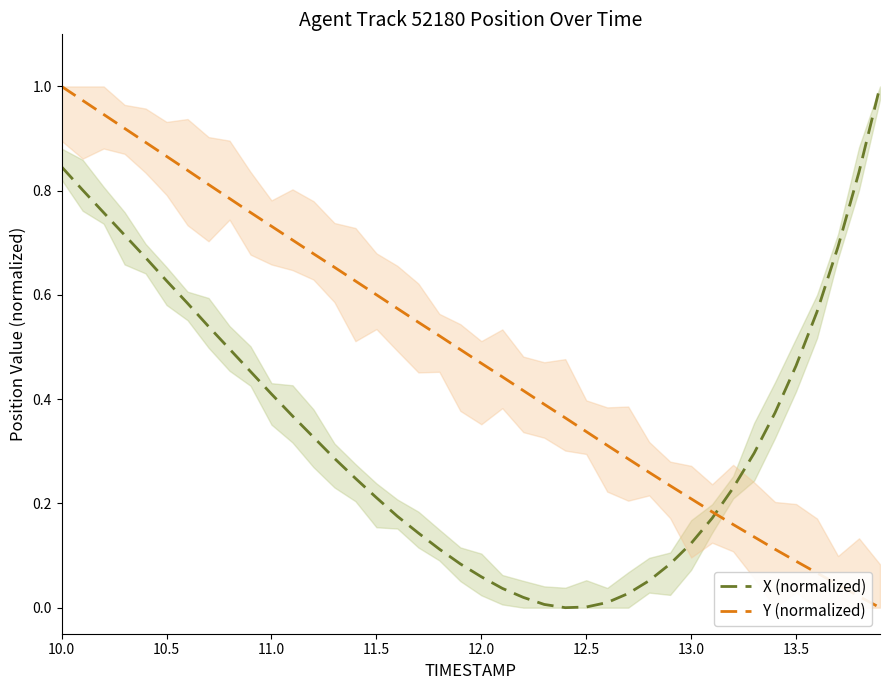

How many values in X (normalized) are above zero?

39